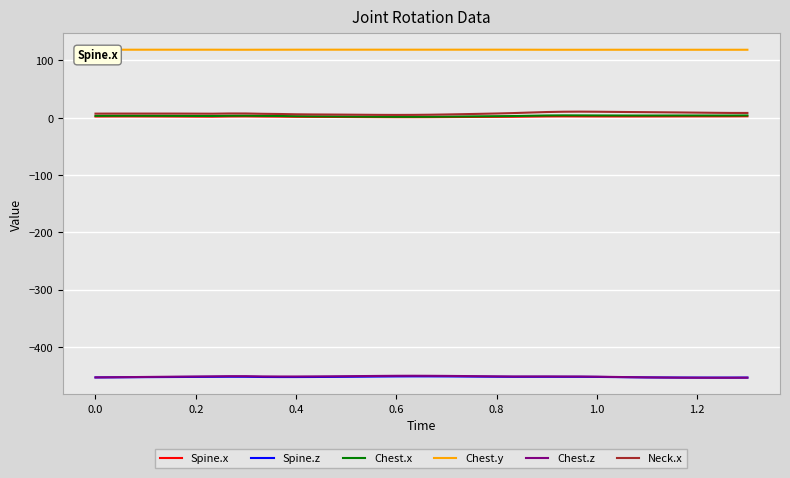

Count the Chest.y values in the range 118 to 119.

40